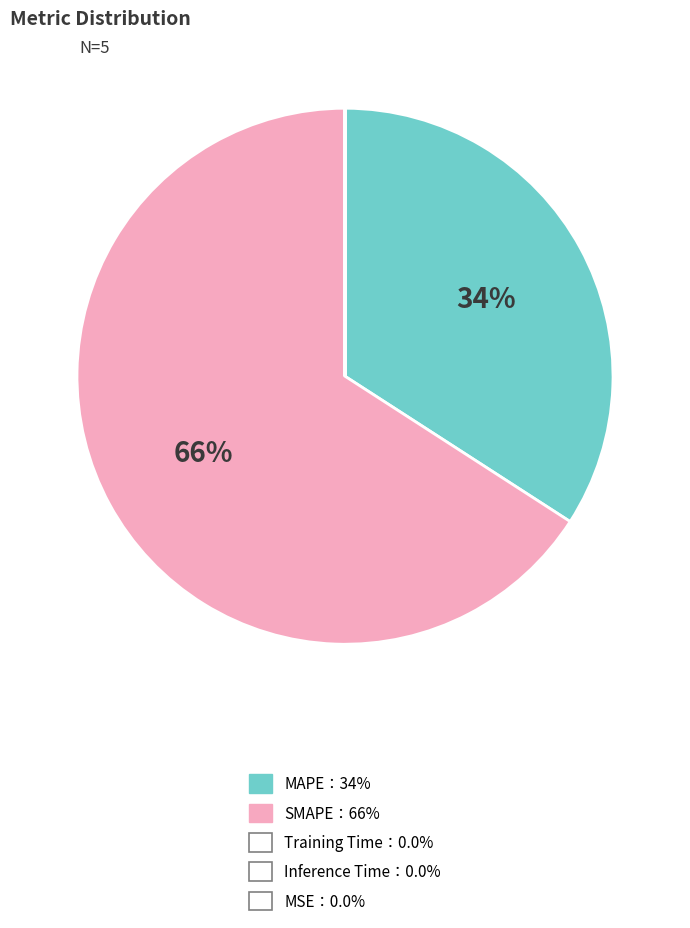

To the nearest percent, what is the average slice percentage?

20%